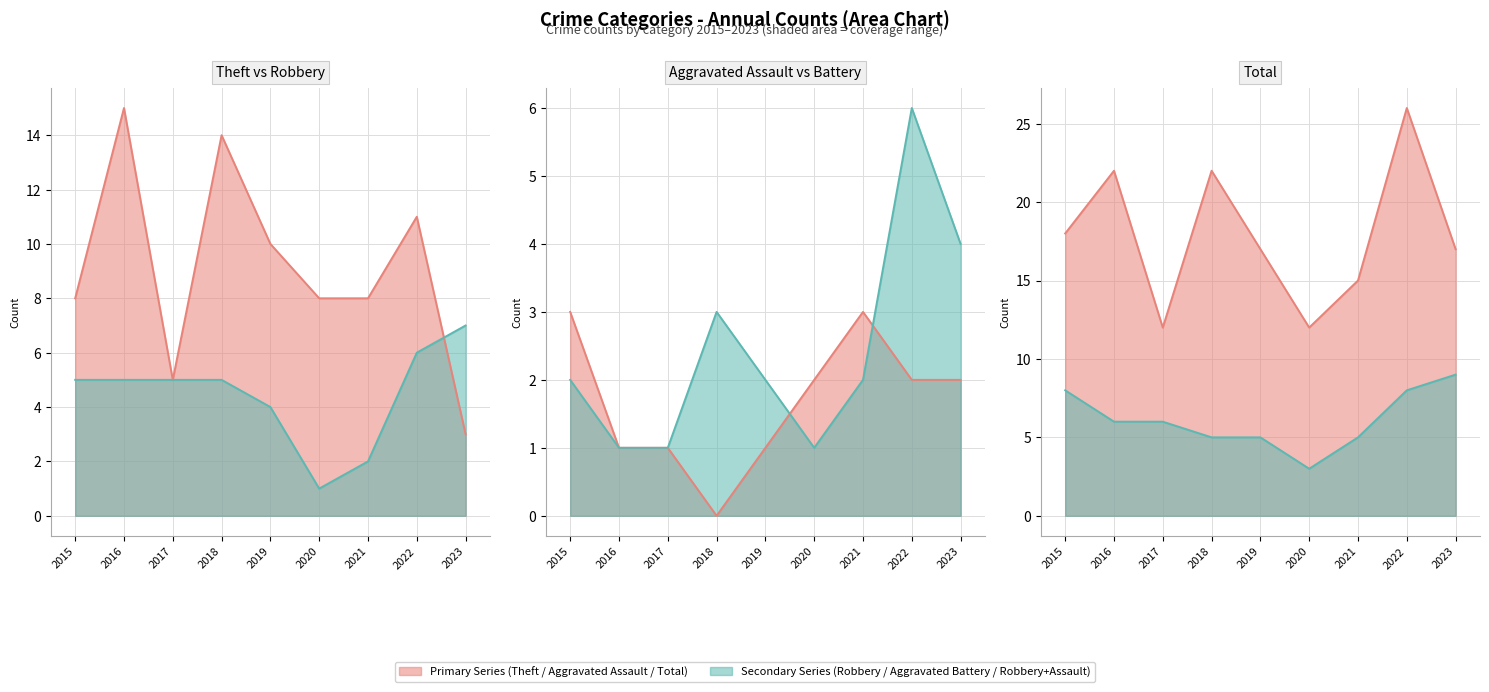

What is the sum of the Aggravated Assault values at 2016 and 2018?

1